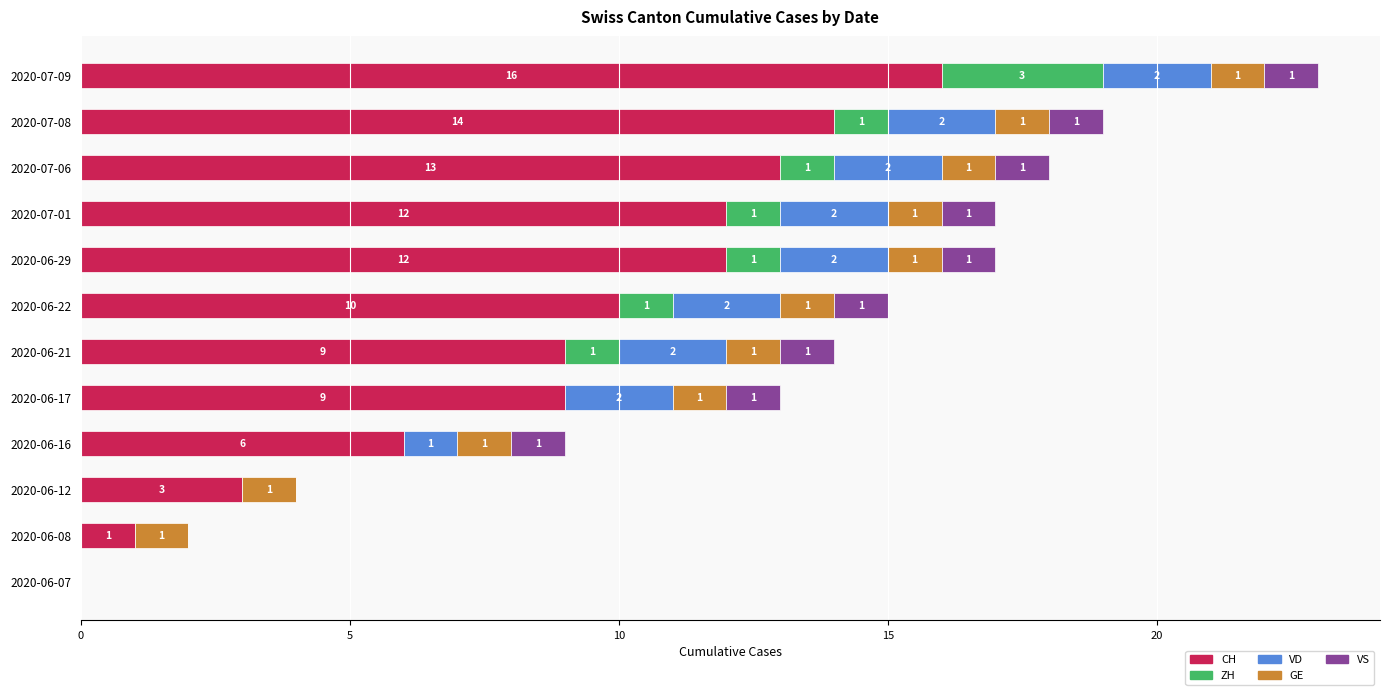

How many data points does each series have?

12